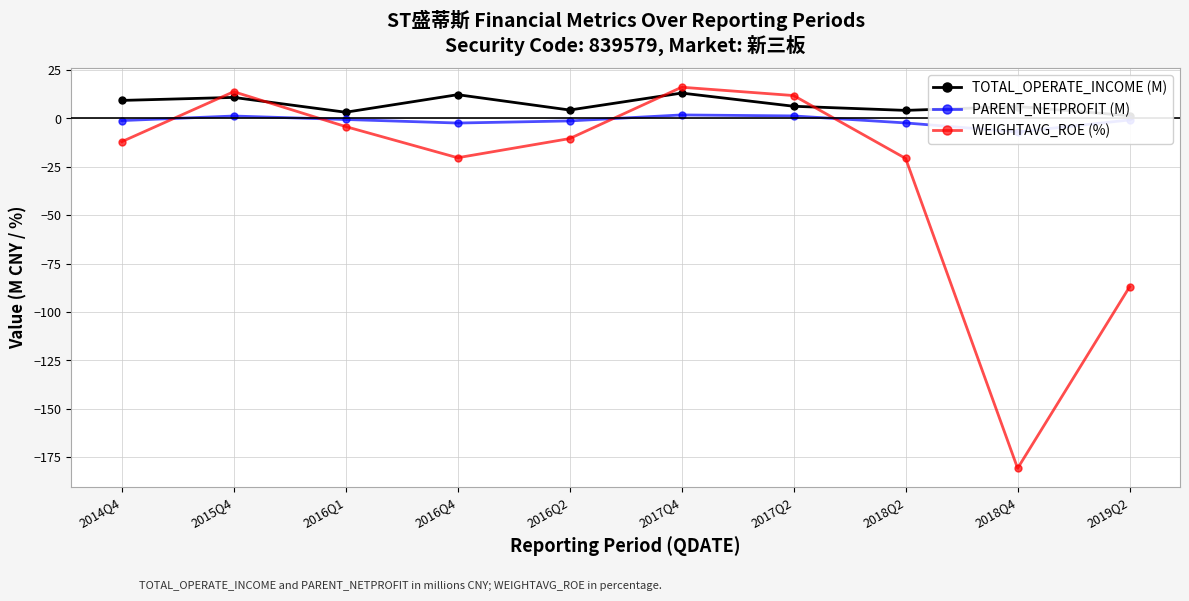

What is the label of the 7th point from the left?

2017Q2